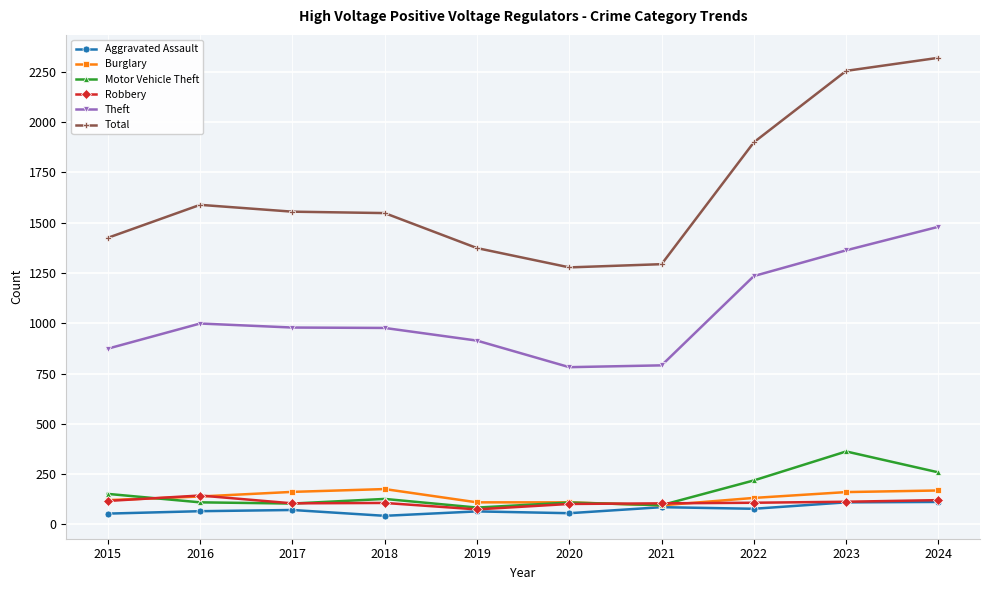

Which category has the highest value across all series?

2024